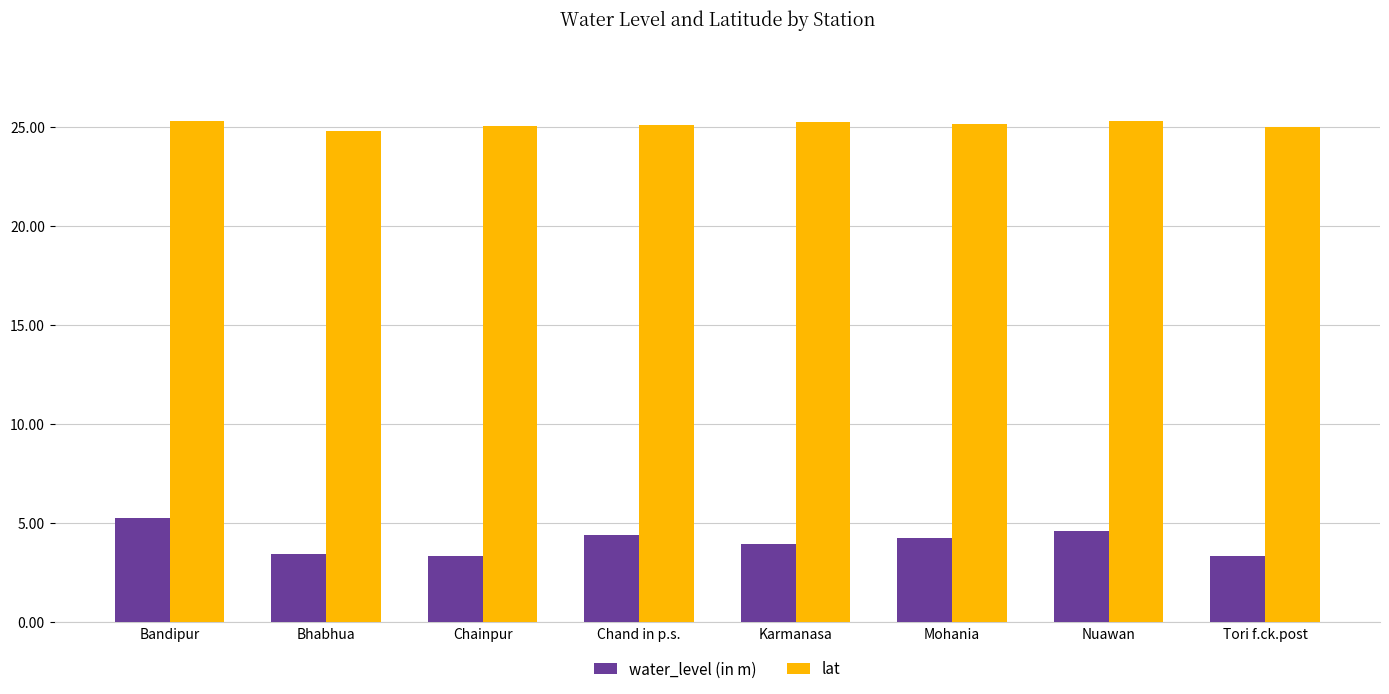

What is the maximum value shown in the chart?

25.3